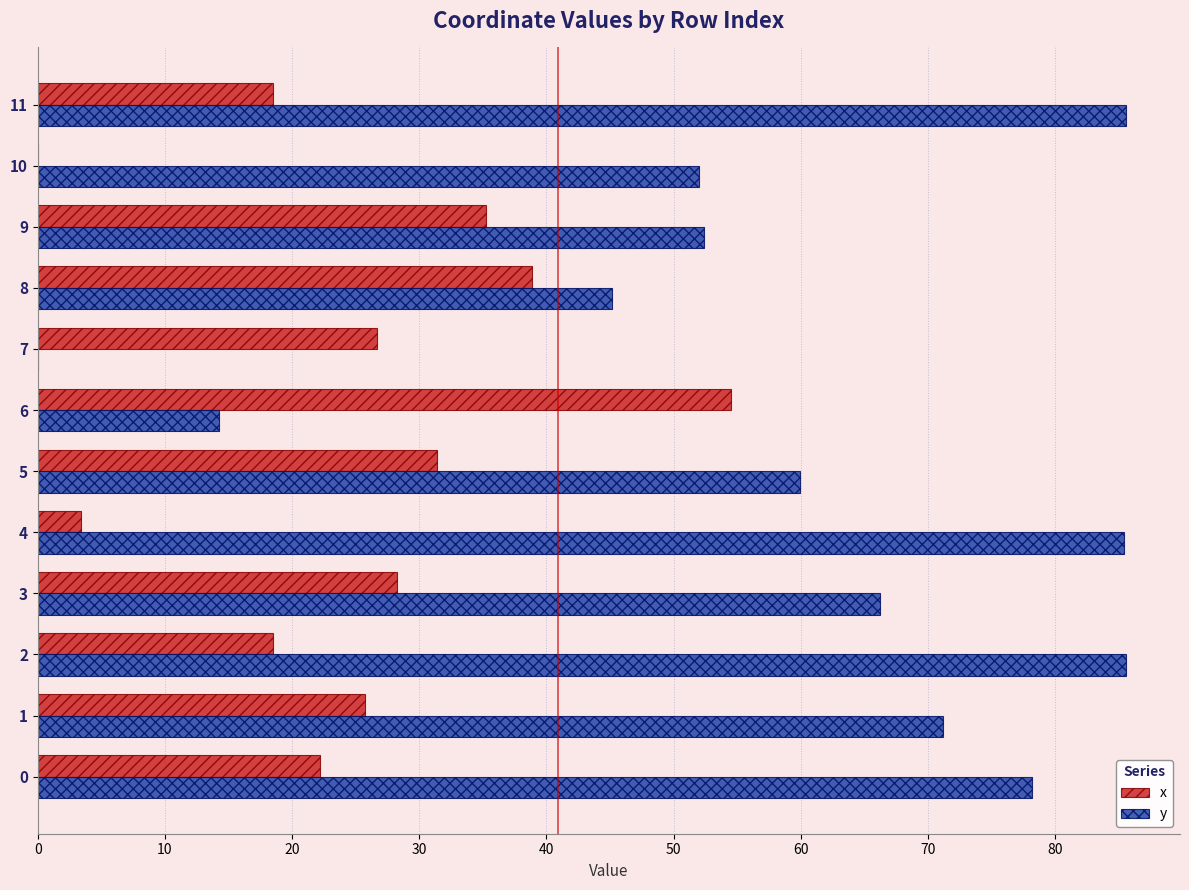

Is the value of y at 11 greater than the value of x at 8?

Yes